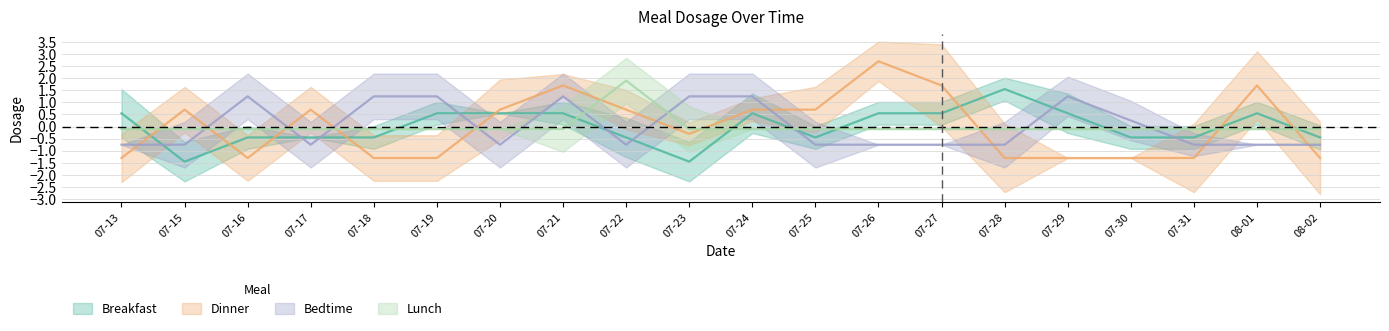

After their last crossing, which series has the higher values: Bedtime or Dinner?

Bedtime